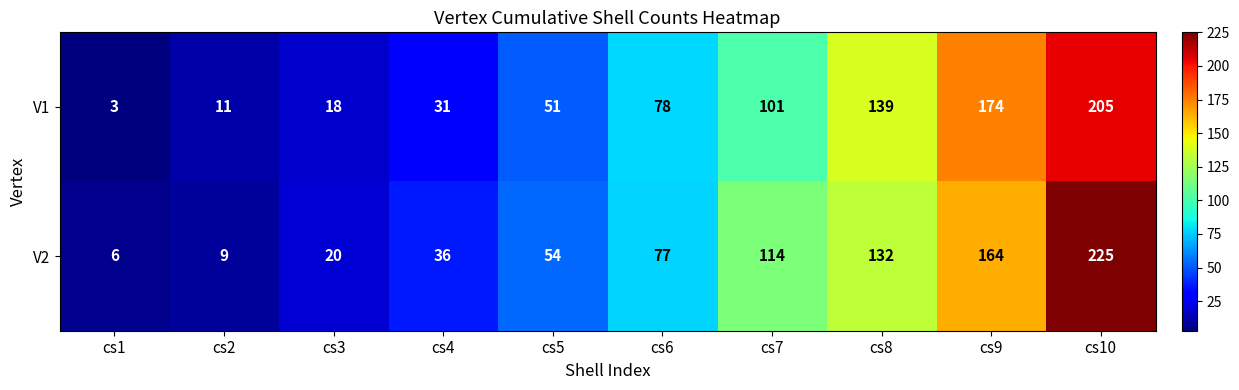

Which label corresponds to the largest value in the chart?

cs10